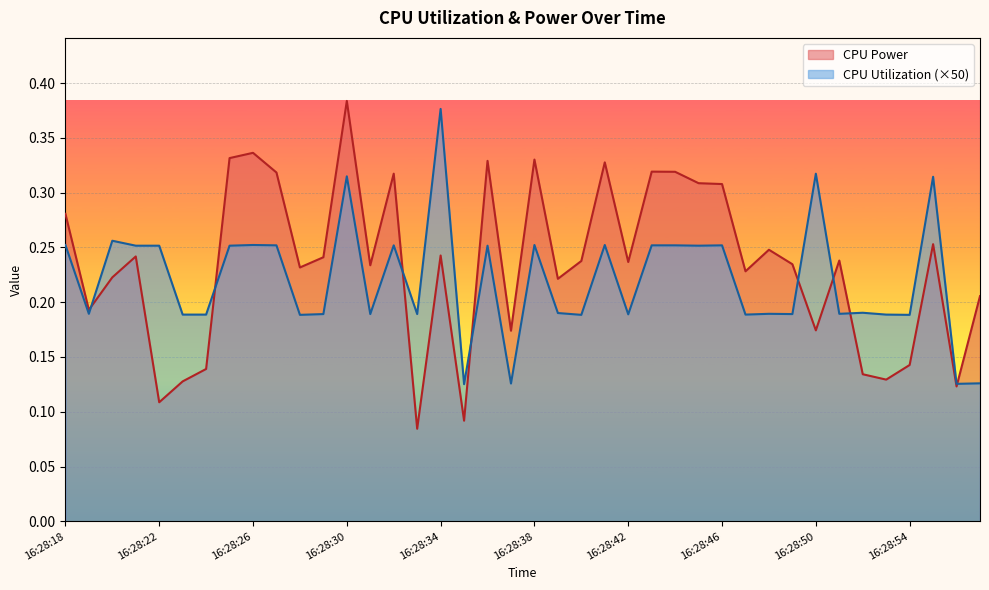

Reading left to right, list all the values displayed in this chart.

CPU Power: 16:28:18=0.3	16:28:19=0.2	16:28:20=0.2	16:28:21=0.2	16:28:22=0.1	16:28:23=0.1	16:28:24=0.1	16:28:25=0.3	16:28:26=0.3	16:28:27=0.3	16:28:28=0.2	16:28:29=0.2	16:28:30=0.4	16:28:31=0.2	16:28:32=0.3	16:28:33=0.1	16:28:34=0.2	16:28:35=0.1	16:28:36=0.3	16:28:37=0.2	16:28:38=0.3	16:28:39=0.2	16:28:40=0.2	16:28:41=0.3	16:28:42=0.2	16:28:43=0.3	16:28:44=0.3	16:28:45=0.3	16:28:46=0.3	16:28:47=0.2	16:28:48=0.2	16:28:49=0.2	16:28:50=0.2	16:28:51=0.2	16:28:52=0.1	16:28:53=0.1	16:28:54=0.1	16:28:55=0.3	16:28:56=0.1	16:28:57=0.2
CPU Utilization: 16:28:18=0.3	16:28:19=0.2	16:28:20=0.3	16:28:21=0.3	16:28:22=0.3	16:28:23=0.2	16:28:24=0.2	16:28:25=0.3	16:28:26=0.3	16:28:27=0.3	16:28:28=0.2	16:28:29=0.2	16:28:30=0.3	16:28:31=0.2	16:28:32=0.3	16:28:33=0.2	16:28:34=0.4	16:28:35=0.1	16:28:36=0.3	16:28:37=0.1	16:28:38=0.3	16:28:39=0.2	16:28:40=0.2	16:28:41=0.3	16:28:42=0.2	16:28:43=0.3	16:28:44=0.3	16:28:45=0.3	16:28:46=0.3	16:28:47=0.2	16:28:48=0.2	16:28:49=0.2	16:28:50=0.3	16:28:51=0.2	16:28:52=0.2	16:28:53=0.2	16:28:54=0.2	16:28:55=0.3	16:28:56=0.1	16:28:57=0.1